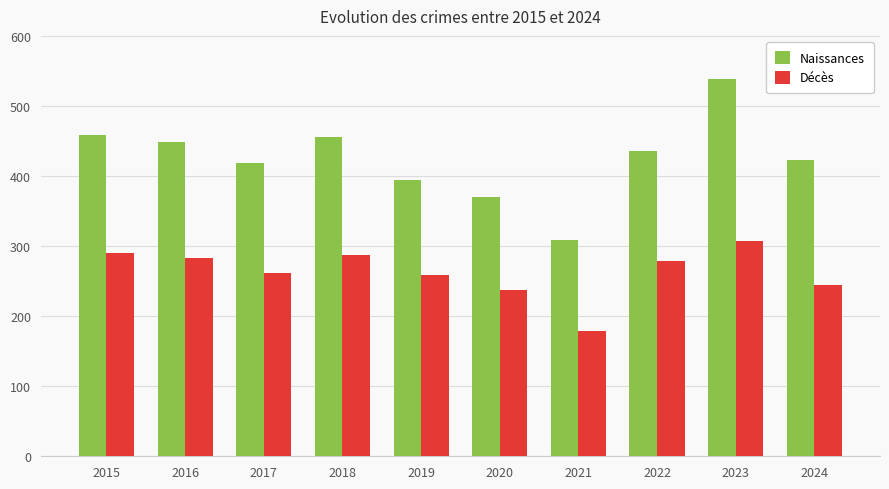

Which series has the largest total across all categories?

Naissances